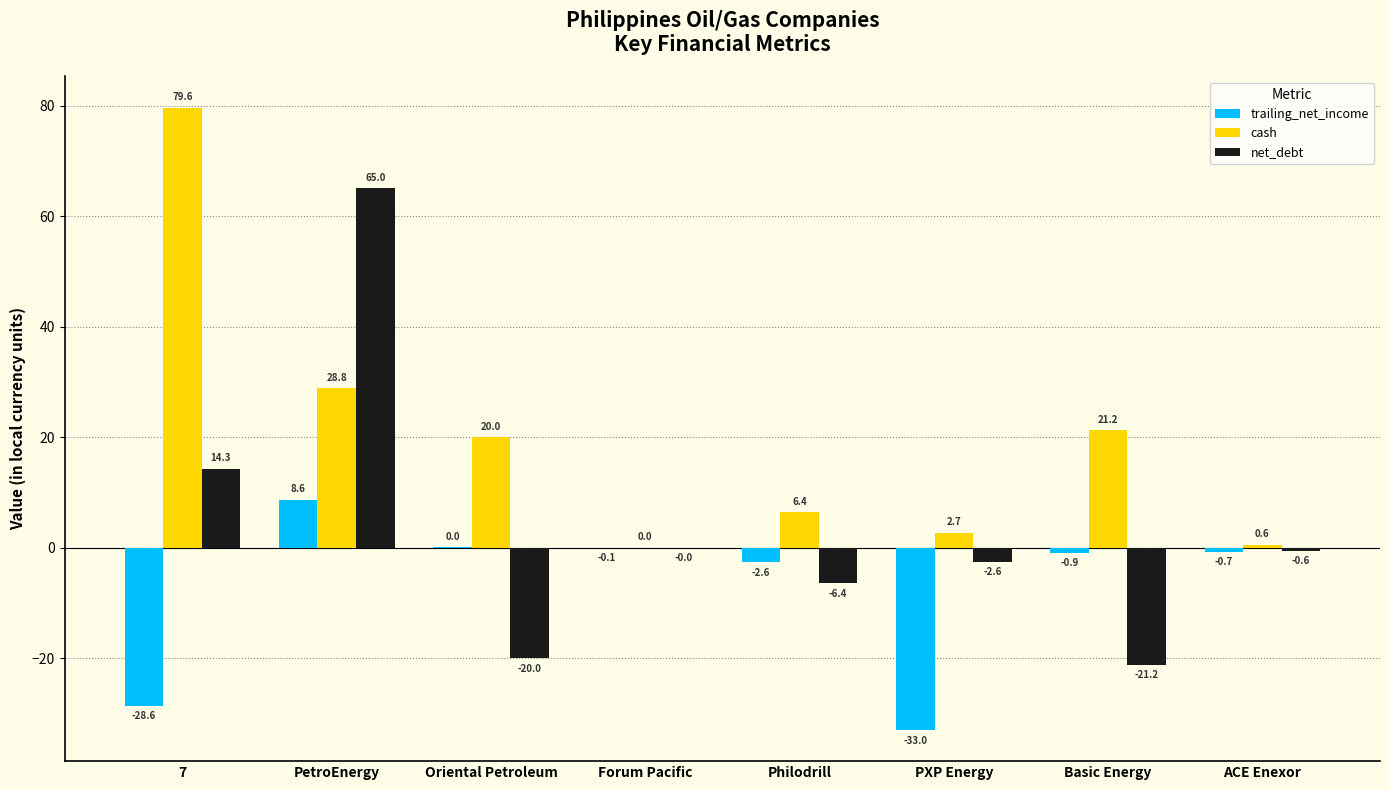

The value of trailing_net_income at ACE Enexor is -0.7. True or false?

True